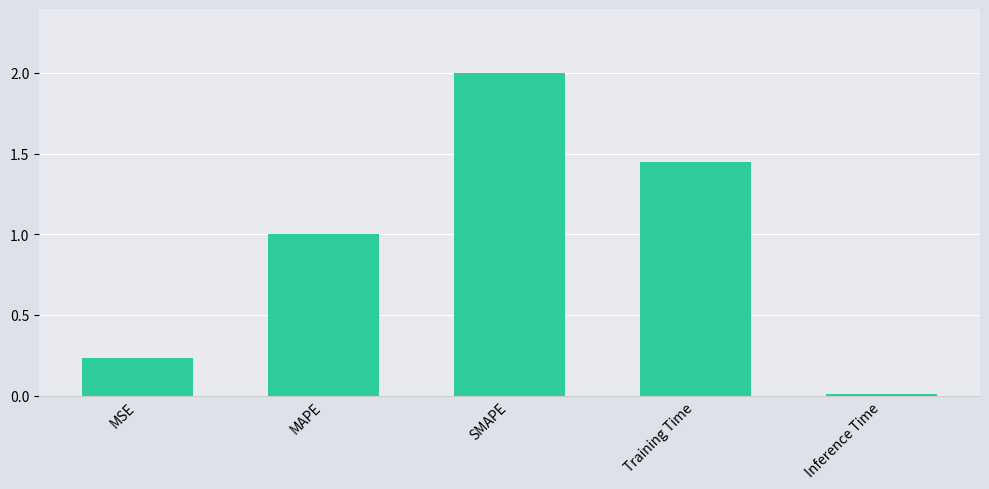

At which category does the chart reach its minimum across all series?

Inference Time